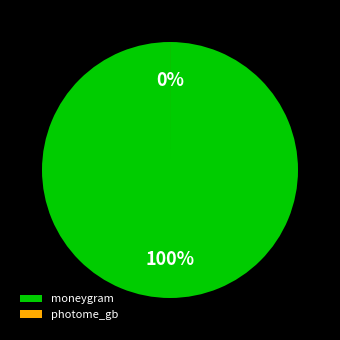

Count the number of slices in the pie.

2